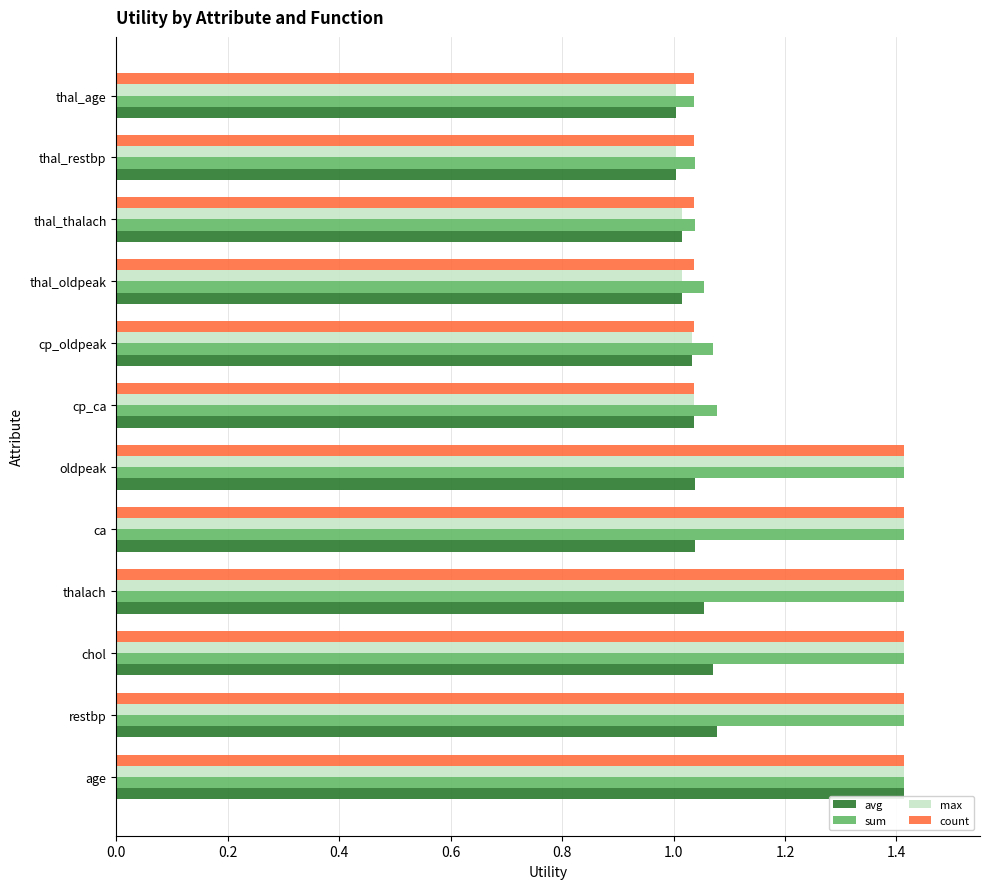

Is it true that max equals 2.3 at oldpeak?

False